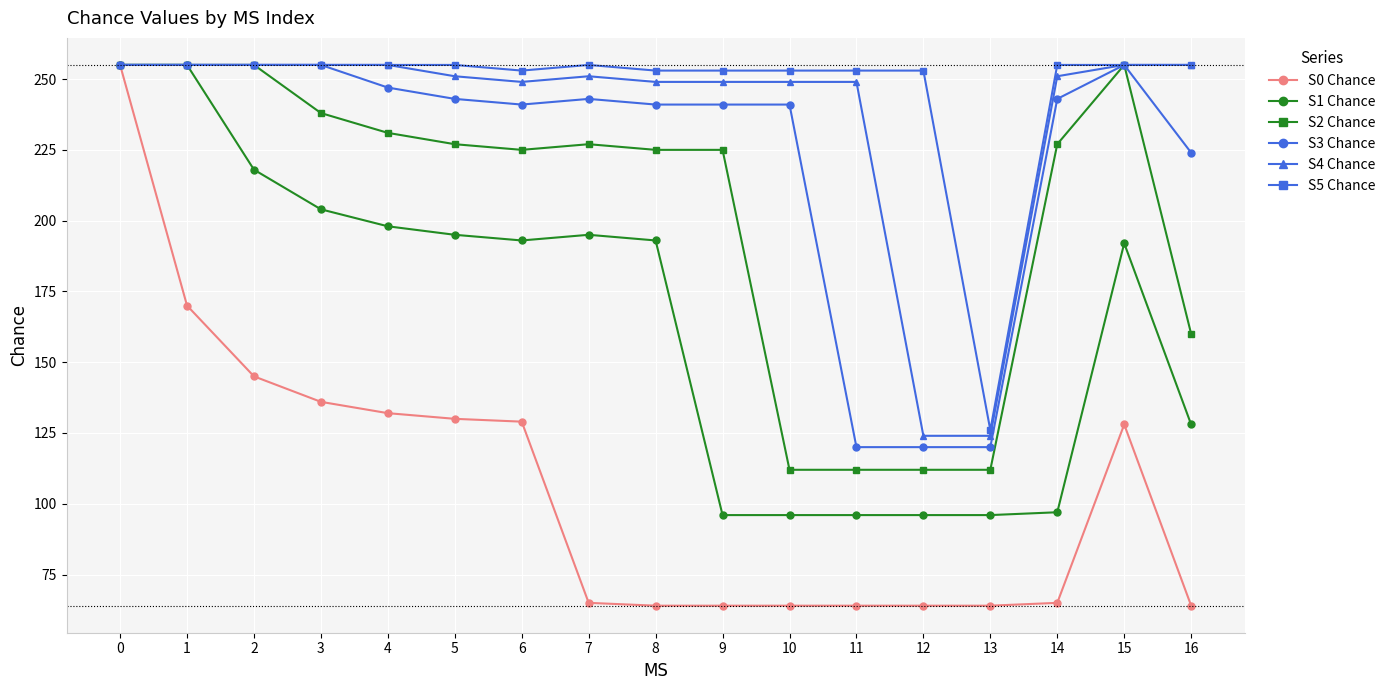

Is the value of S5 Chance at 1 greater than the value of S3 Chance at 5?

Yes